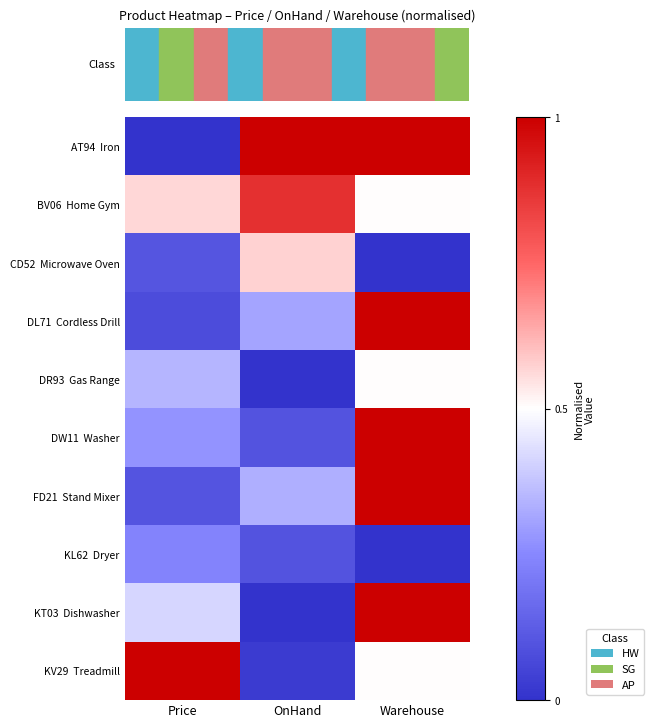

How many series are shown in this chart?

10